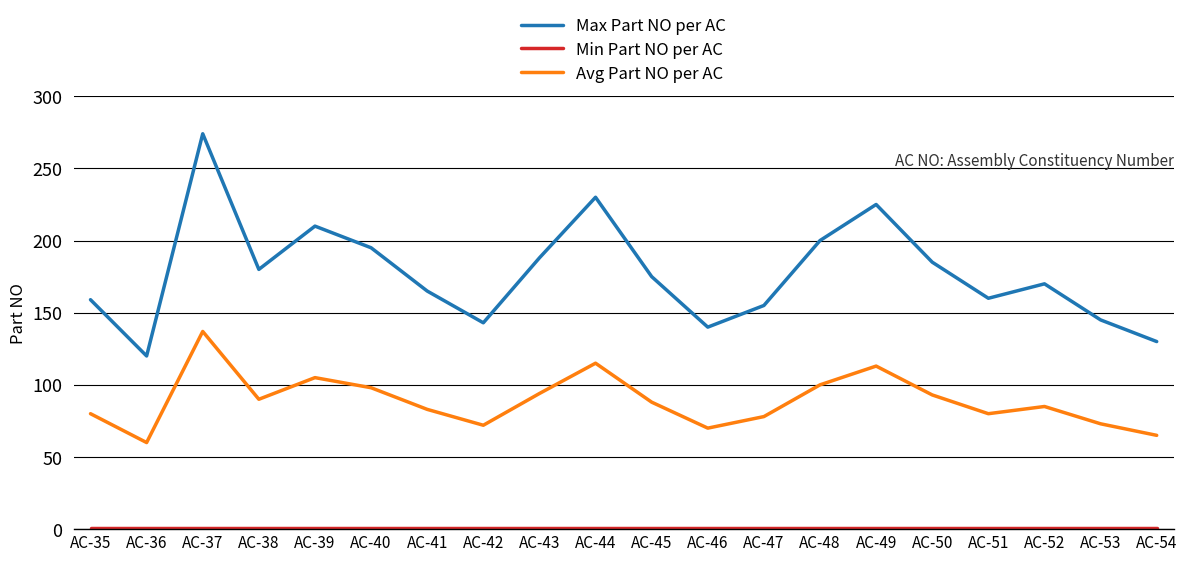

True or false: Max Part NO per AC and Avg Part NO per AC cross at least once.

False